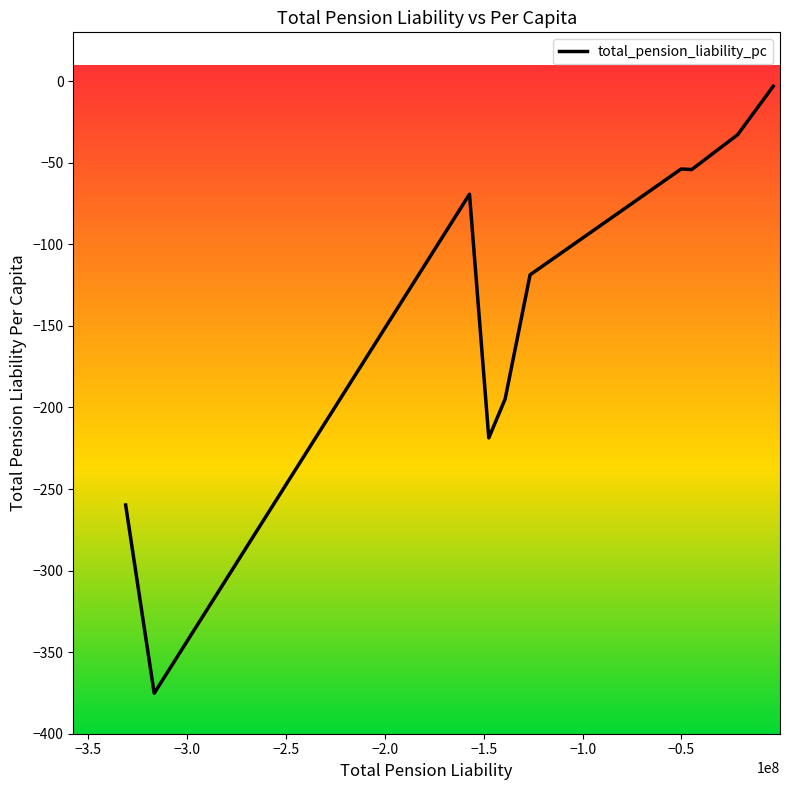

What is the minimum value shown in the chart?

-375.2